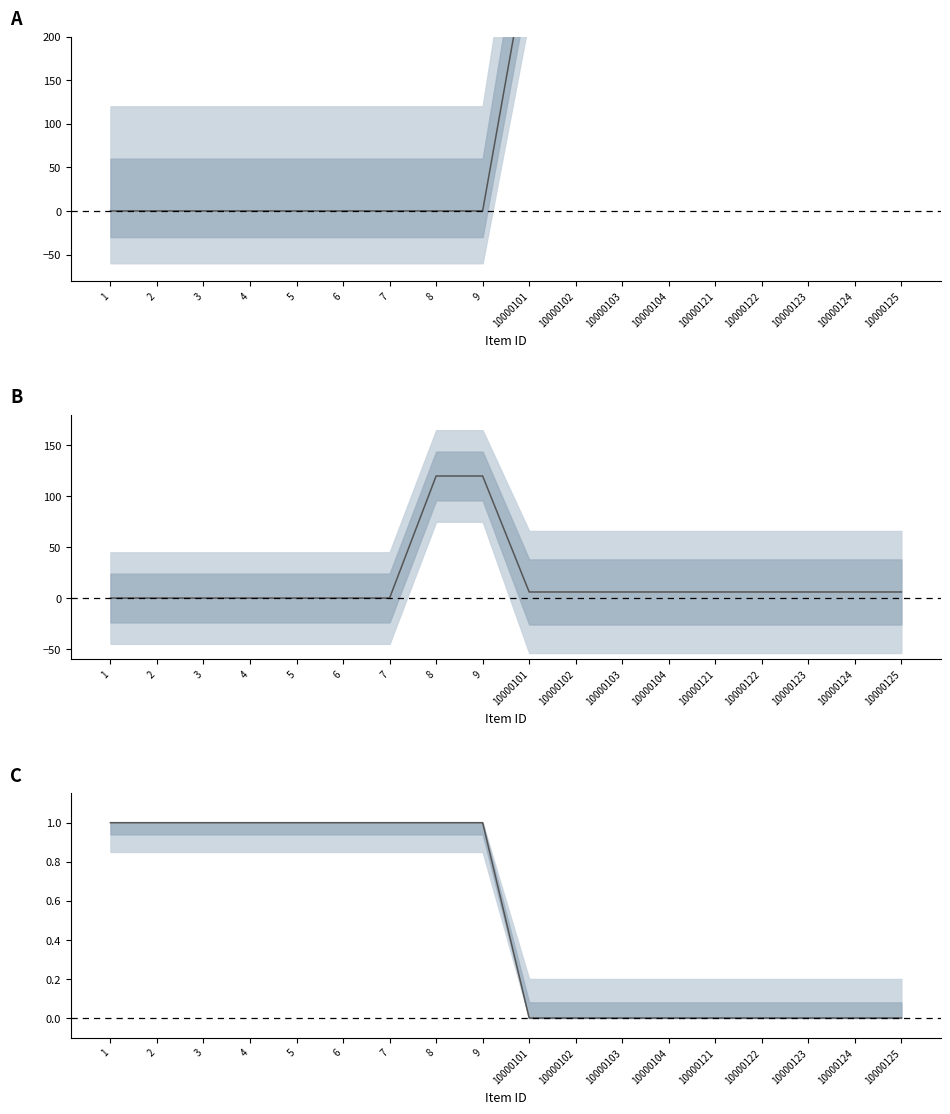

Reading left to right, what are all the values shown in this chart?

SellMoneyValue: 1=0.0	2=0.0	3=0.0	4=0.0	5=0.0	6=0.0	7=0.0	8=0.0	9=0.0	10000101=300.0	10000102=300.0	10000103=300.0	10000104=300.0	10000121=300.0	10000122=300.0	10000123=300.0	10000124=300.0	10000125=300.0
ItemSubType: 1=0.0	2=0.0	3=0.0	4=0.0	5=0.0	6=0.0	7=0.0	8=120.0	9=120.0	10000101=6.0	10000102=6.0	10000103=6.0	10000104=6.0	10000121=6.0	10000122=6.0	10000123=6.0	10000124=6.0	10000125=6.0
ItemPileSum (norm): 1=1.0	2=1.0	3=1.0	4=1.0	5=1.0	6=1.0	7=1.0	8=1.0	9=1.0	10000101=0.0	10000102=0.0	10000103=0.0	10000104=0.0	10000121=0.0	10000122=0.0	10000123=0.0	10000124=0.0	10000125=0.0